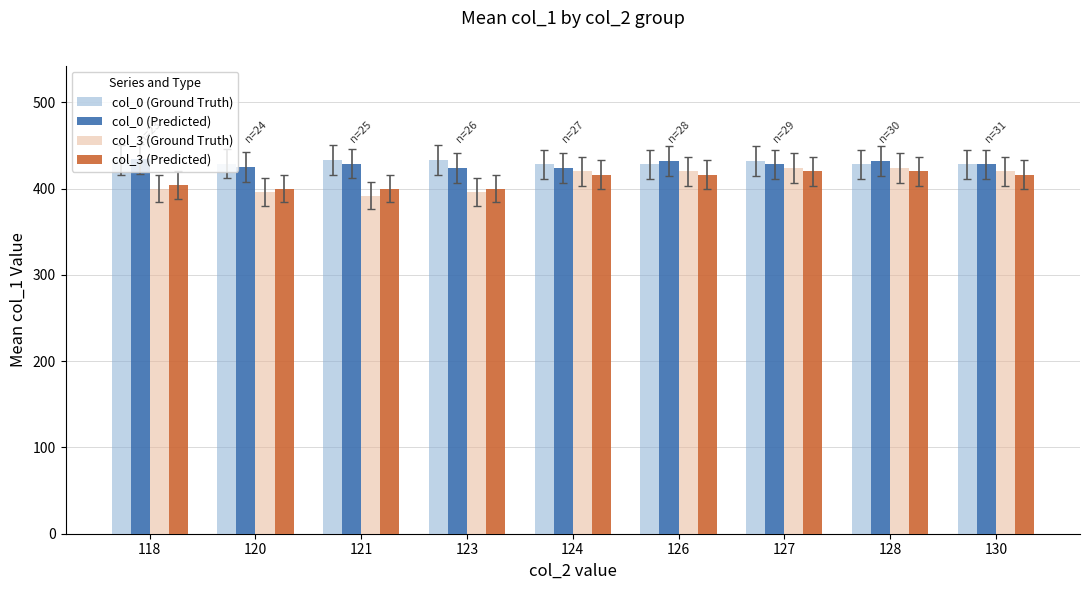

What is the sum of all col_0 (Ground Truth) values?

3872